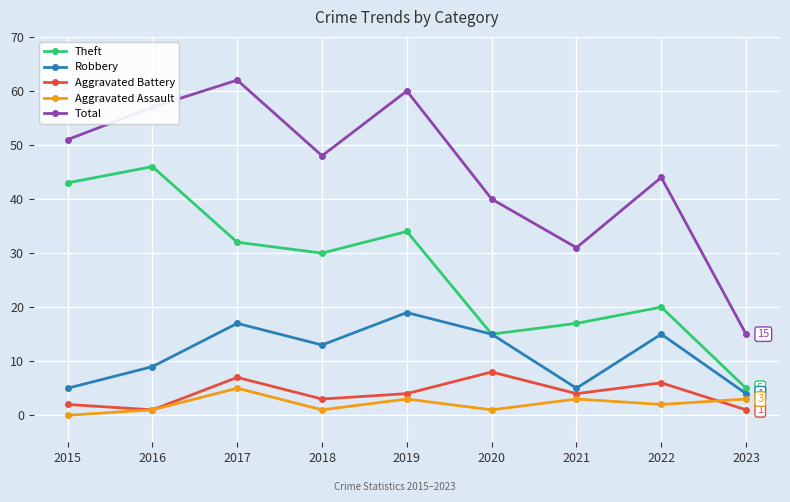

Read the Theft value at 2017, to the nearest 5.

30